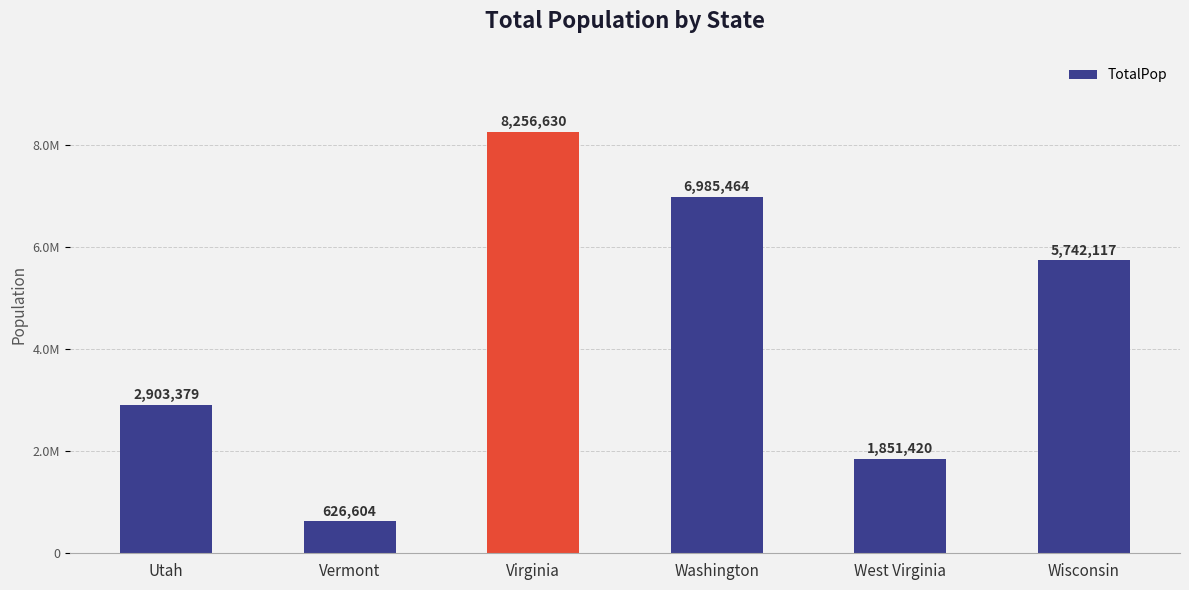

What is the difference between the second highest and second lowest values?

5134044